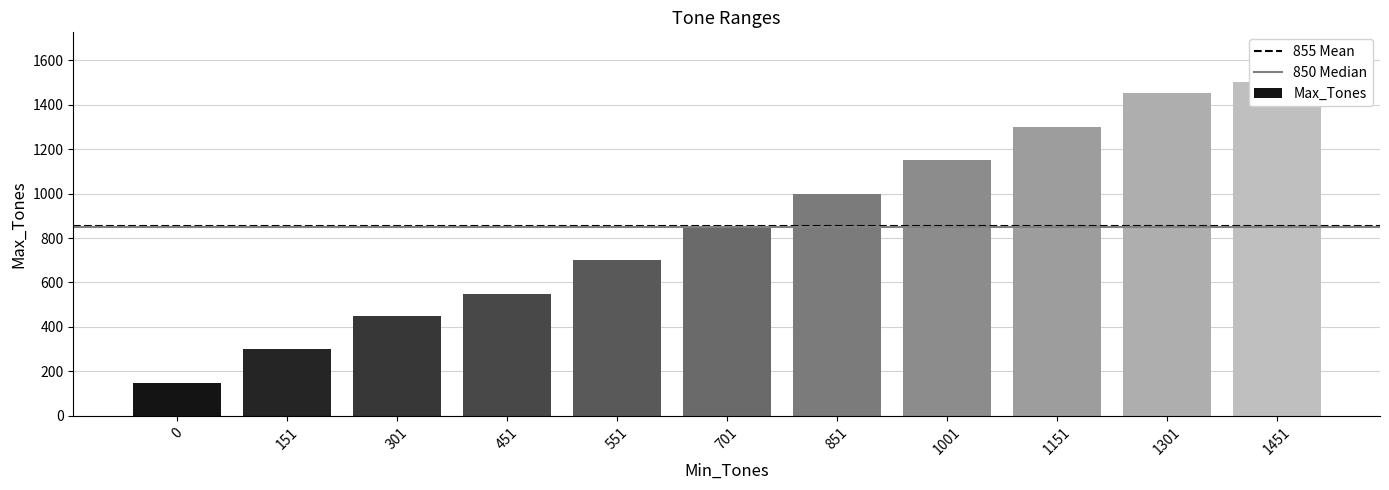

Rank the categories by value from highest to lowest.

1451, 1301, 1151, 1001, 851, 701, 551, 451, 301, 151, 0